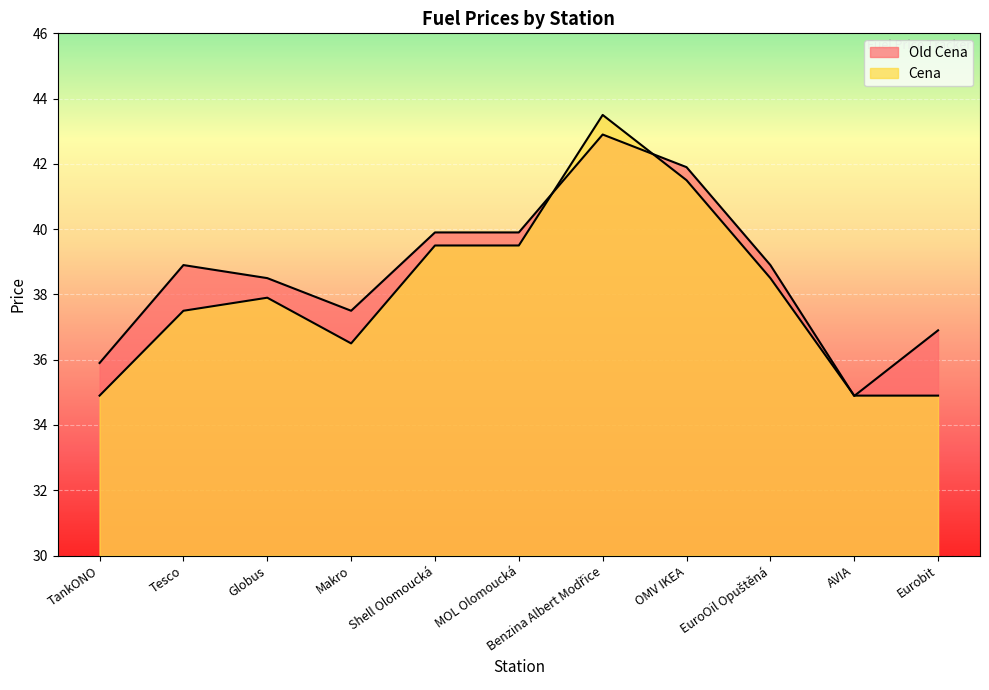

Reading left to right, transcribe all the data shown in this chart.

Old Cena: 35.9	38.9	38.5	37.5	39.9	39.9	42.9	41.9	38.9	34.9	36.9
Cena: 34.9	37.5	37.9	36.5	39.5	39.5	43.5	41.5	38.5	34.9	34.9